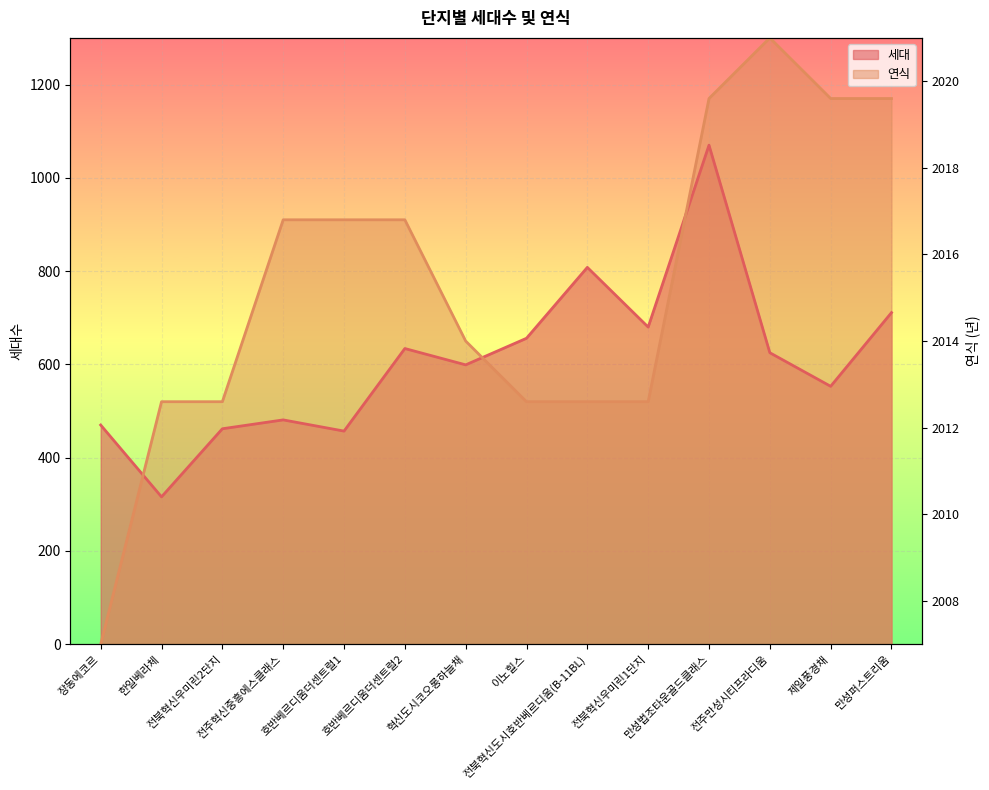

Is it true that 세대 equals 656.0 at 이노힐스?

True